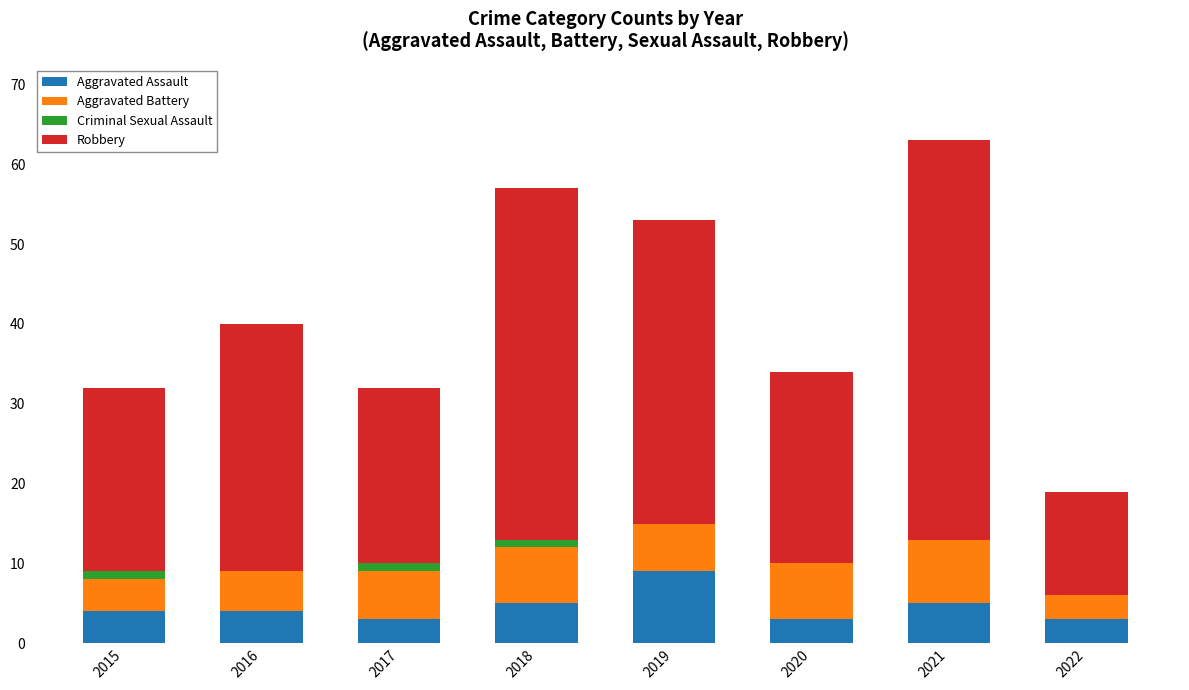

The Aggravated Assault series shows 3 at 2022. True or false?

True